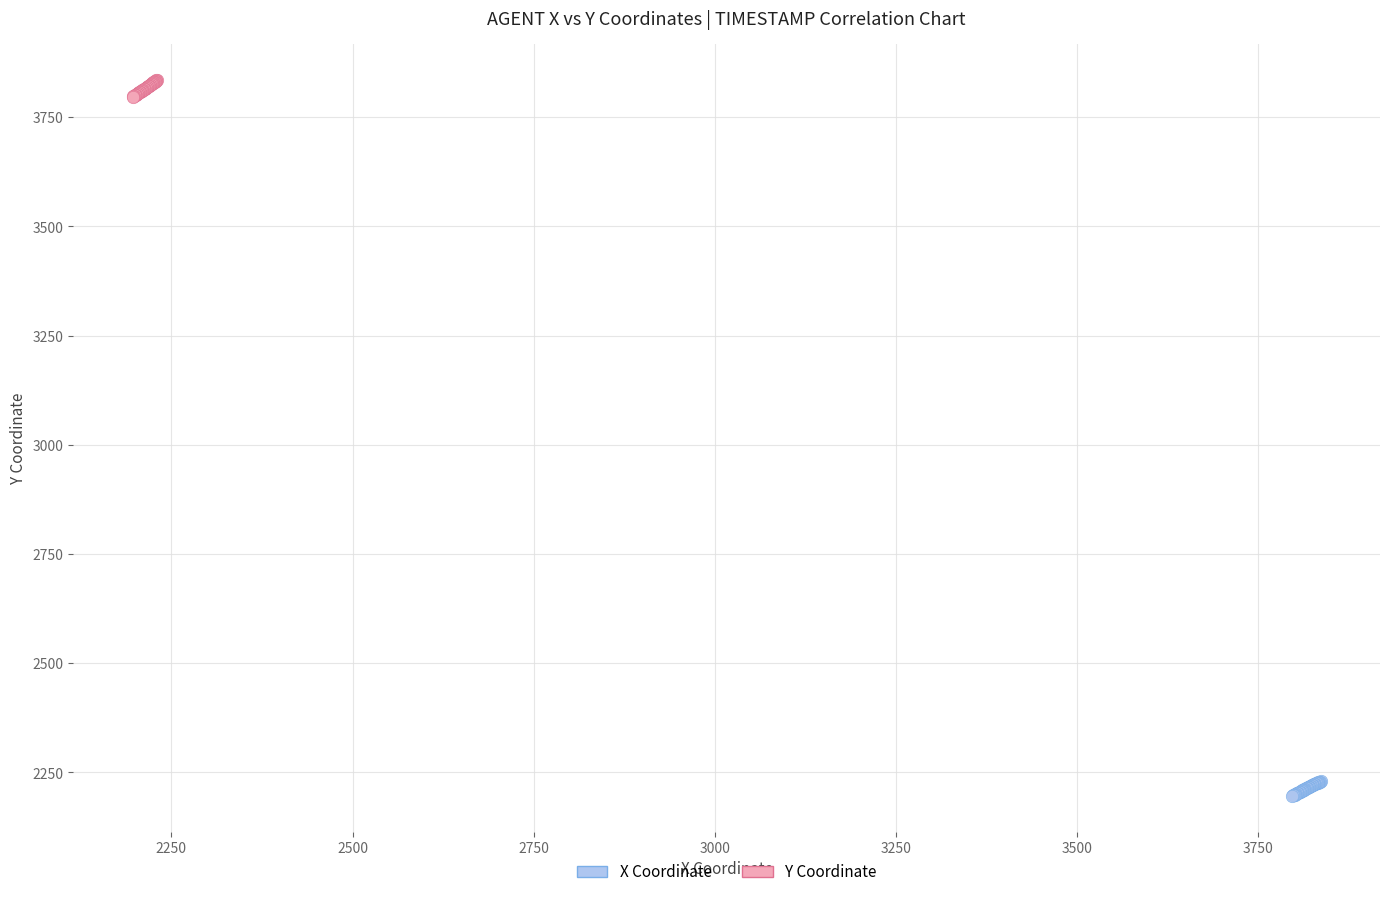

Which series contains the highest Y value?

Y Coordinate